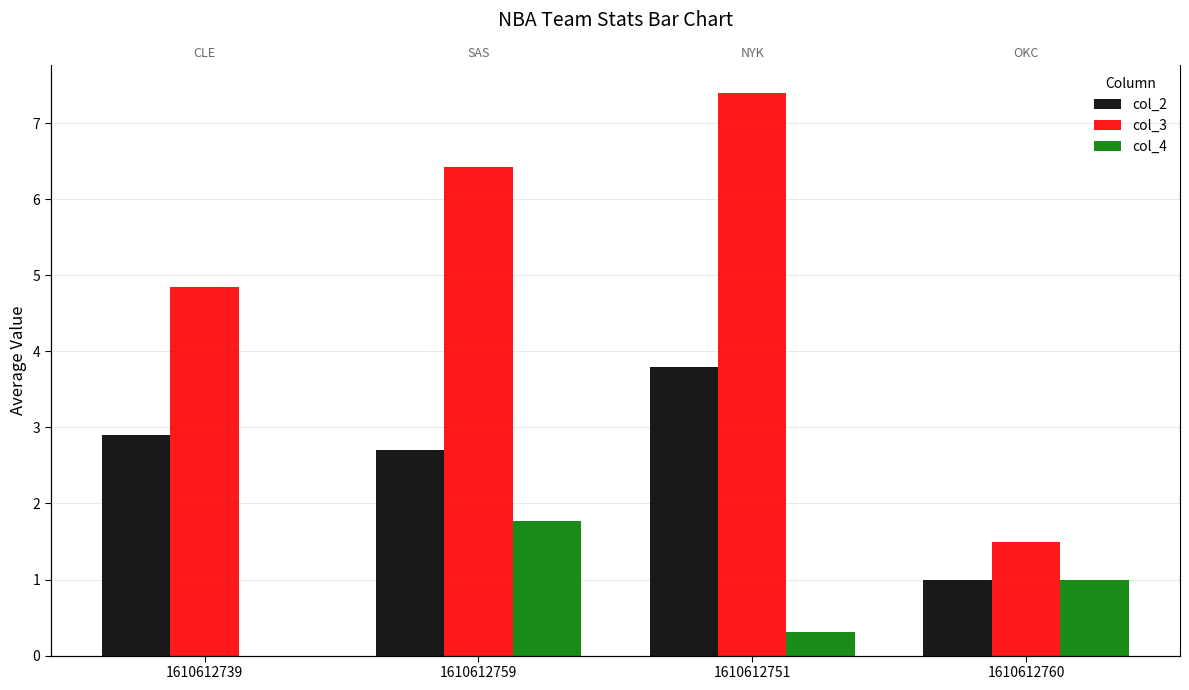

At which category is the sum across all series the highest?

1610612751